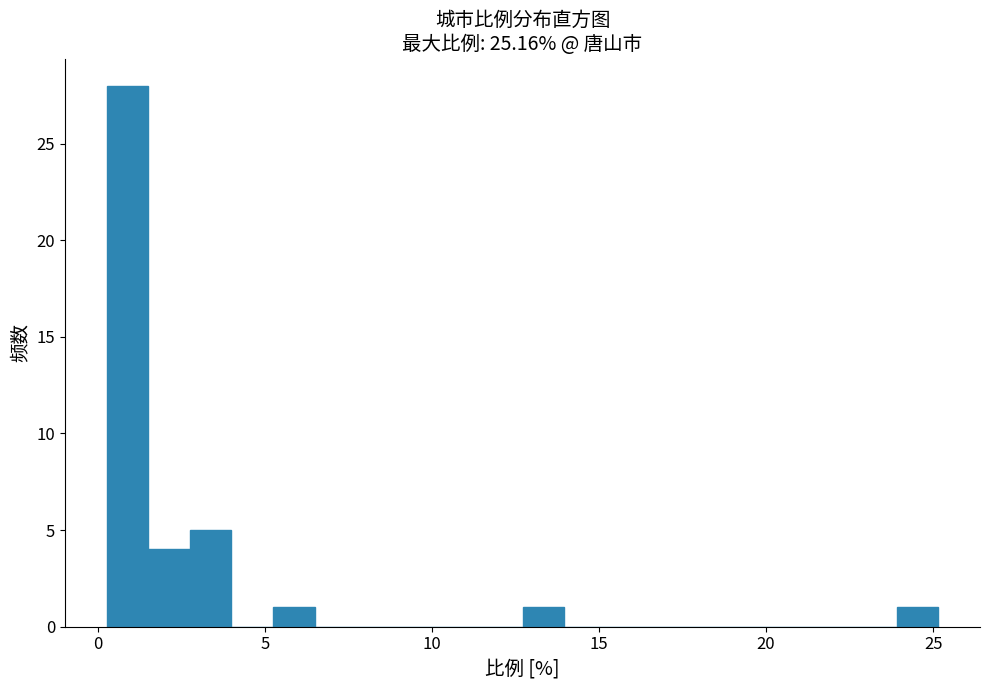

Read against the x-axis, roughly where is the centre of the tallest bar?

1.0